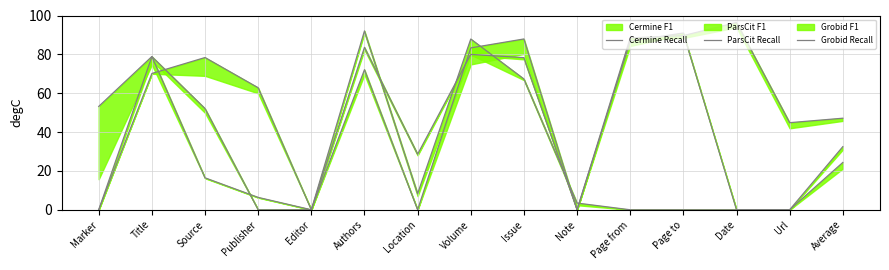

True or false: ParsCit Recall and Grobid Recall intersect in this chart.

True